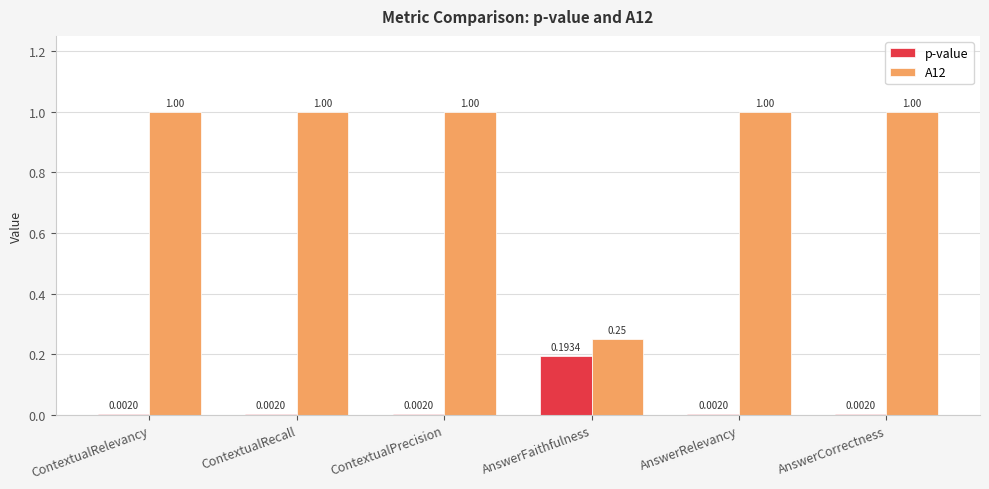

Is the value of A12 at ContextualRelevancy greater than the value of p-value at ContextualPrecision?

Yes